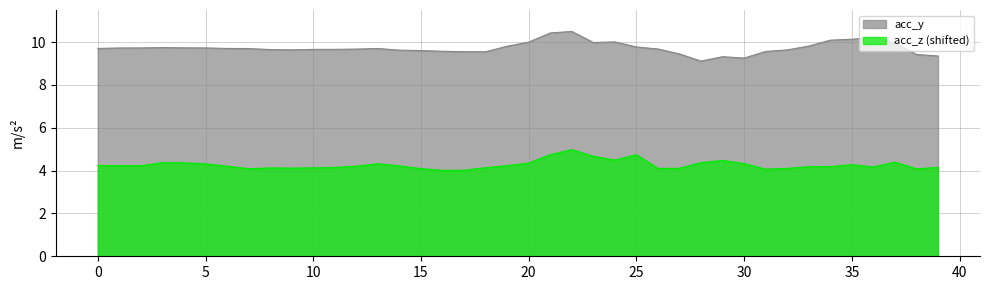

The chart shows a value of 17.2 at 24. True or false?

False